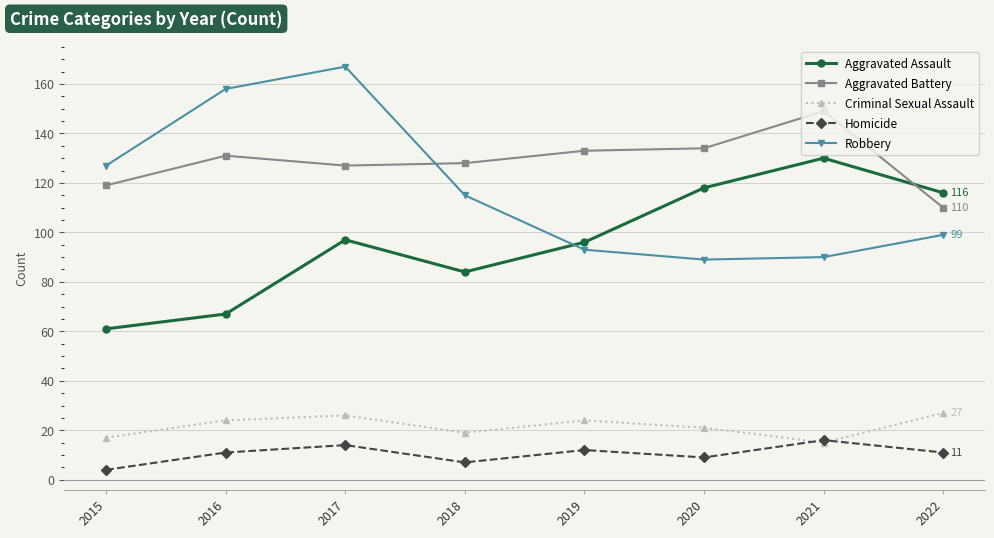

Rank the series at 2015 from highest to lowest value.

Robbery, Aggravated Battery, Aggravated Assault, Criminal Sexual Assault, Homicide